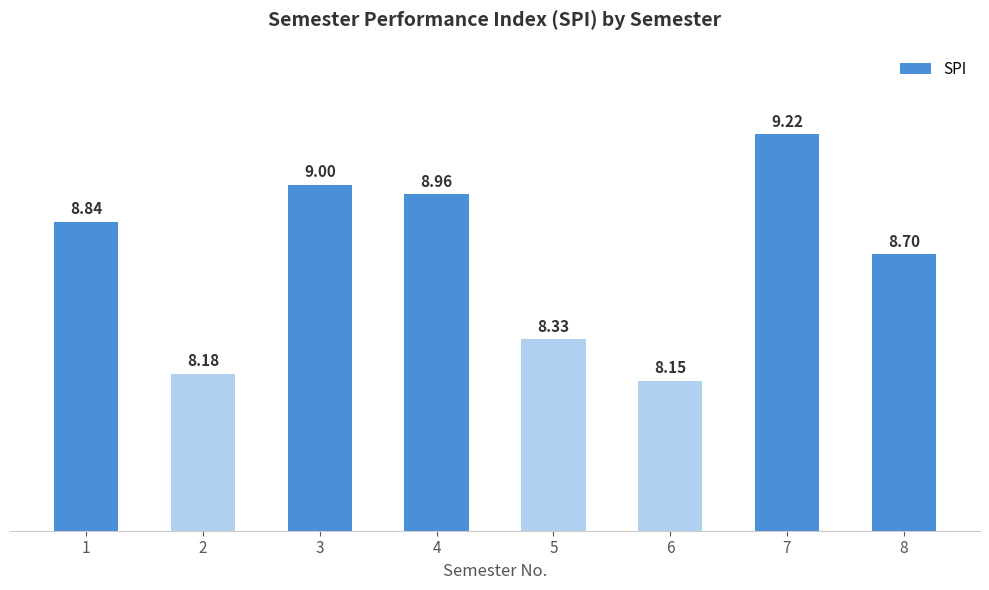

What is the change in value from 2 to 3?

+0.8